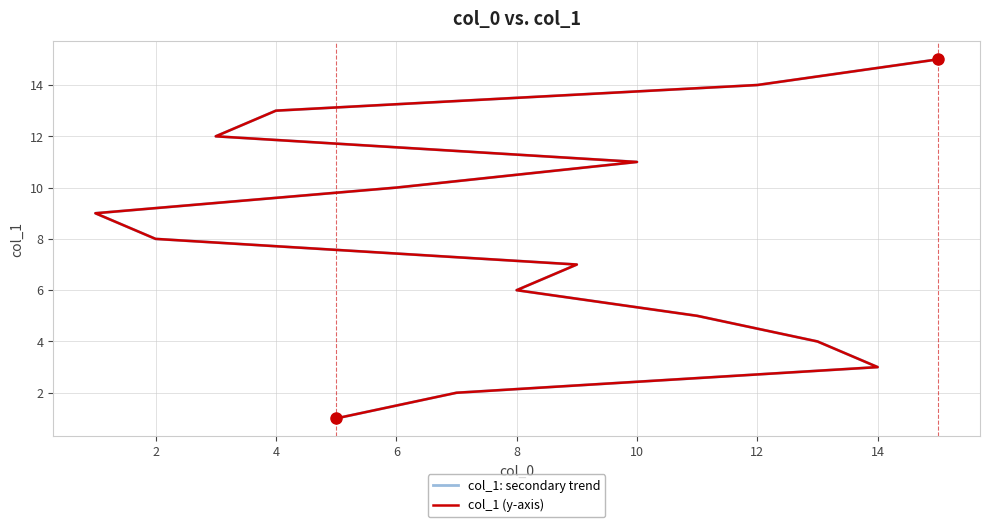

List the series in order of their peak value, highest first.

col_1: secondary trend, col_1 (y-axis)